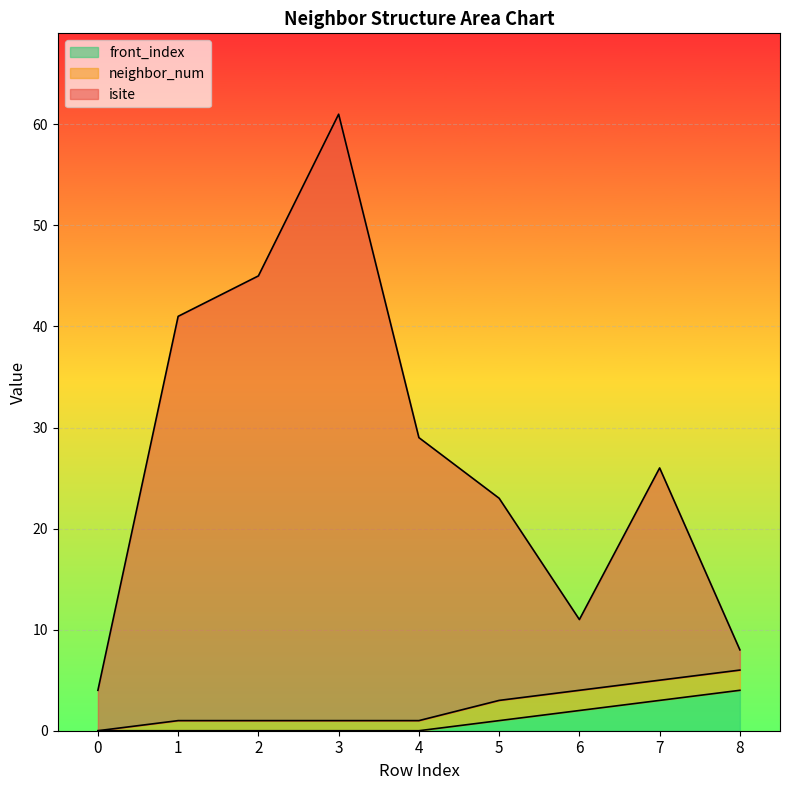

What is the maximum value for isite?

61